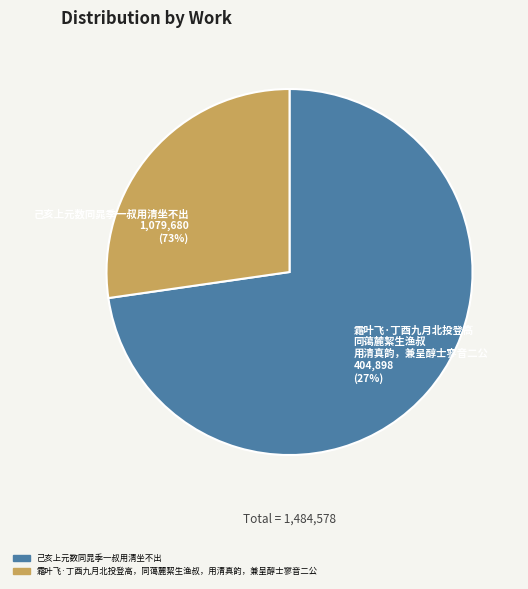

Rank the categories by value from highest to lowest.

己亥上元数同晁季一叔用清坐不出, 霜叶飞·丁酉九月北投登高，同蔼麓絜生渔叔，用清真韵，兼呈醇士寥音二公